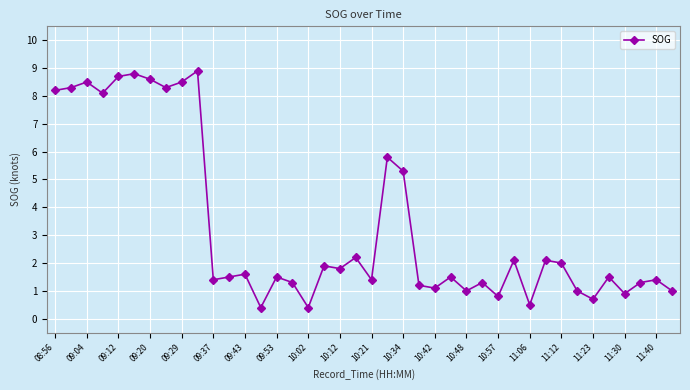

Count the number of data series in this chart.

1